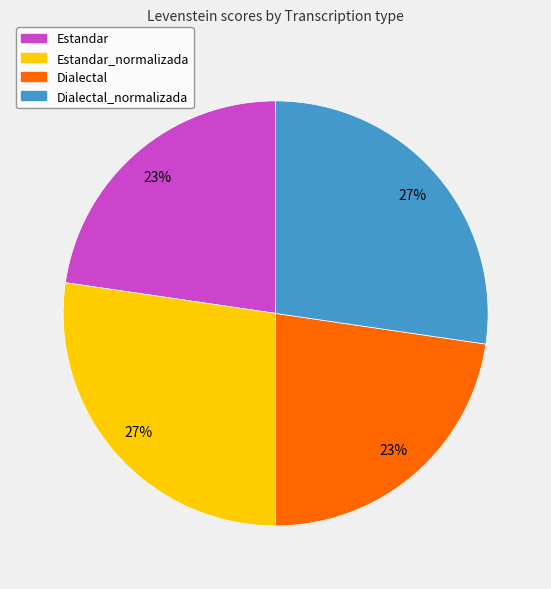

Is there a majority slice in this chart?

No